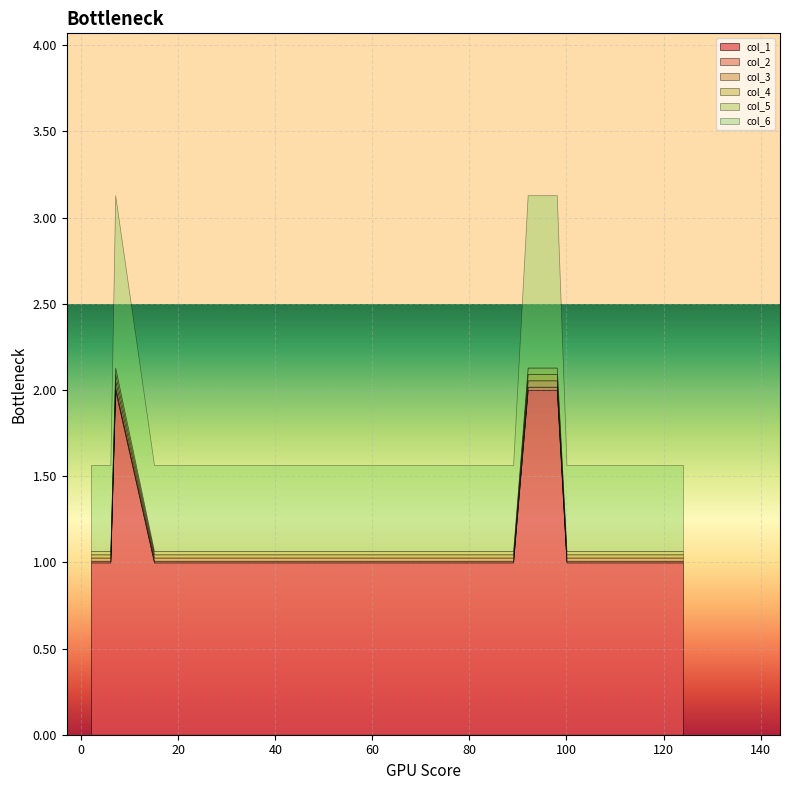

List the series in order of their peak value, highest first.

col_1, col_6, col_3, col_4, col_5, col_2